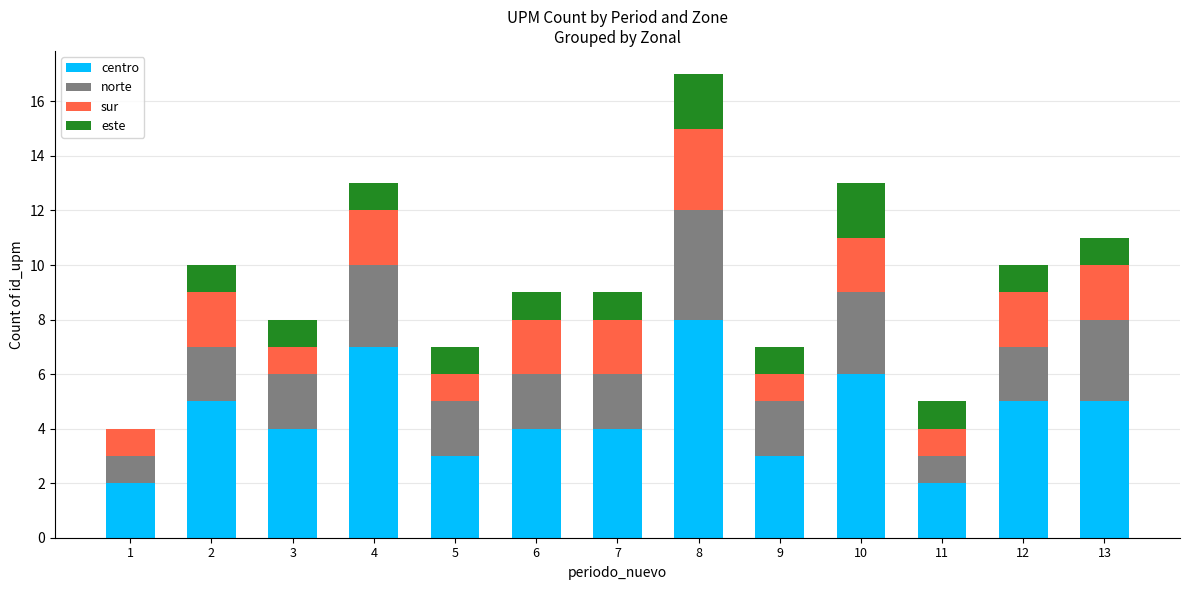

What is the sum of the centro values at 8 and 11?

10